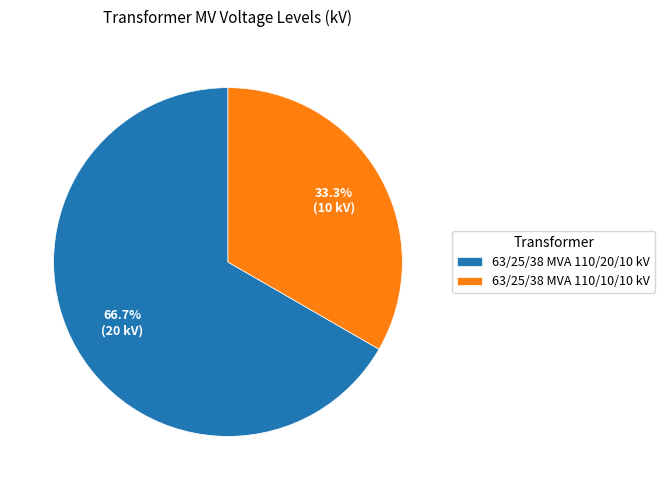

Combined, what portion of the pie is 63/25/38 MVA 110/20/10 kV and 63/25/38 MVA 110/10/10 kV?

100.0%